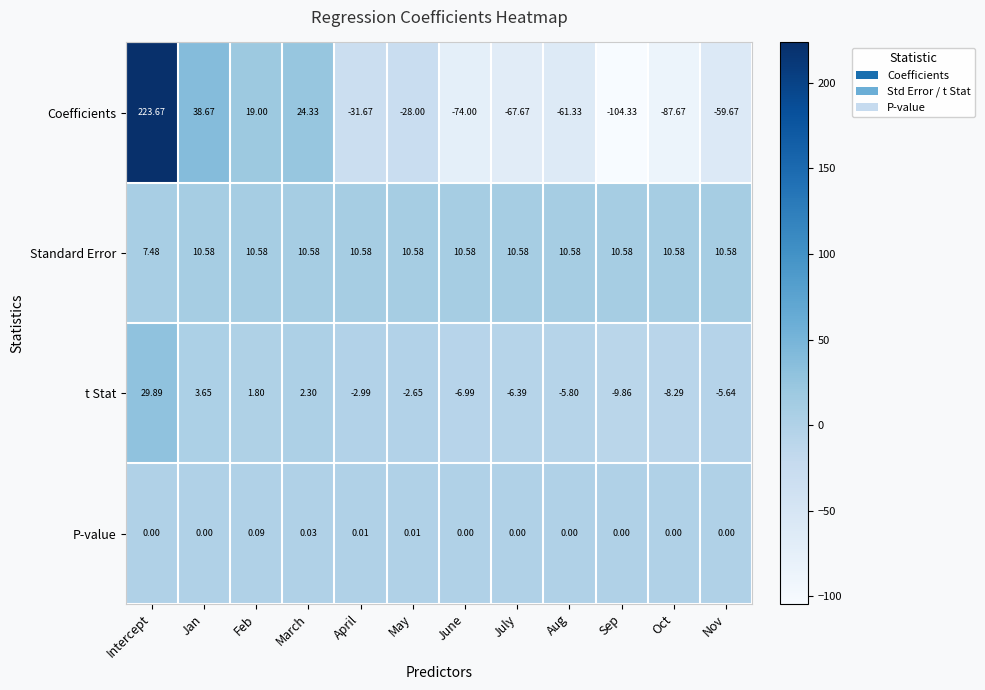

Rank the series by their maximum value, from highest to lowest.

Coefficients, t Stat, Standard Error, P-value